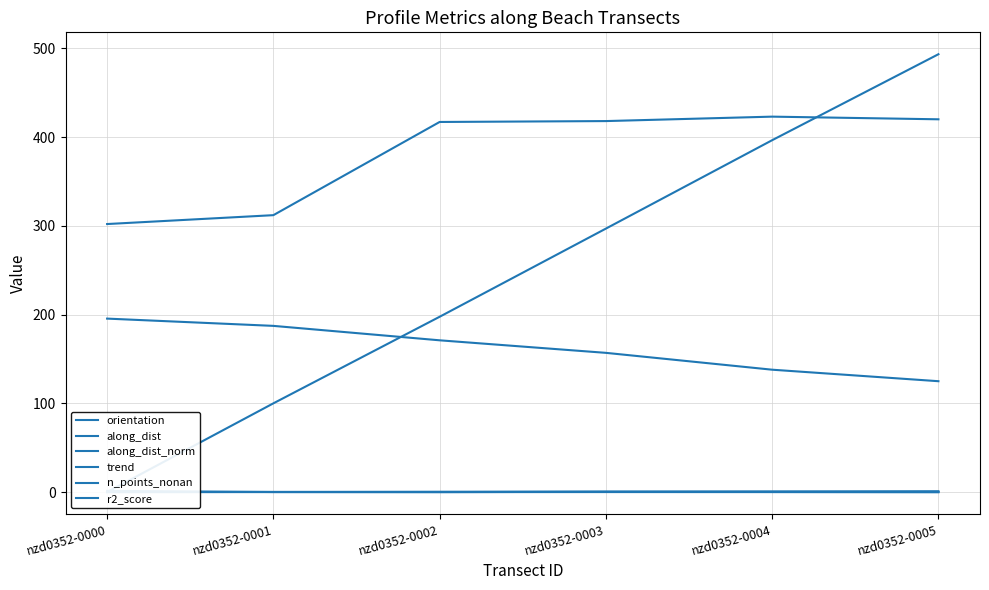

Which series has the widest spread of values?

along_dist